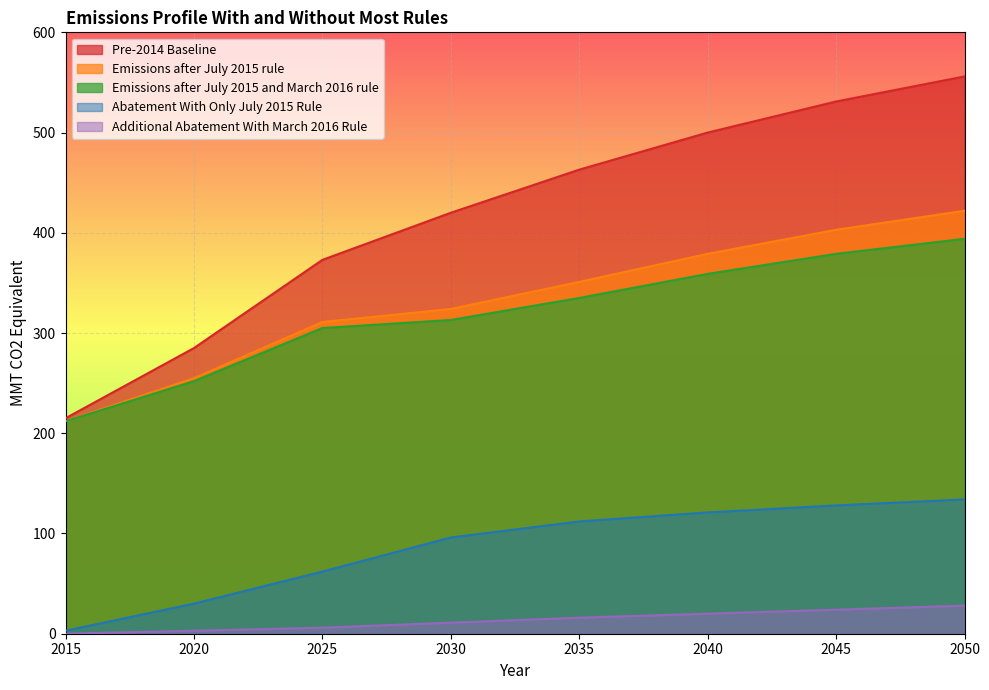

Reading left to right, list all the values displayed in this chart.

Pre-2014 Baseline: 2015=215	2020=285	2025=373	2030=420	2035=463	2040=500	2045=531	2050=556
Emissions after July 2015 rule: 2015=212	2020=255	2025=311	2030=324	2035=351	2040=379	2045=403	2050=422
Emissions after July 2015 and March 2016 rule: 2015=212	2020=252	2025=305	2030=313	2035=335	2040=359	2045=379	2050=394
Abatement With Only July 2015 Rule: 2015=3	2020=30	2025=62	2030=96	2035=112	2040=121	2045=128	2050=134
Additional Abatement With March 2016 Rule: 2015=0	2020=3	2025=6	2030=11	2035=16	2040=20	2045=24	2050=28